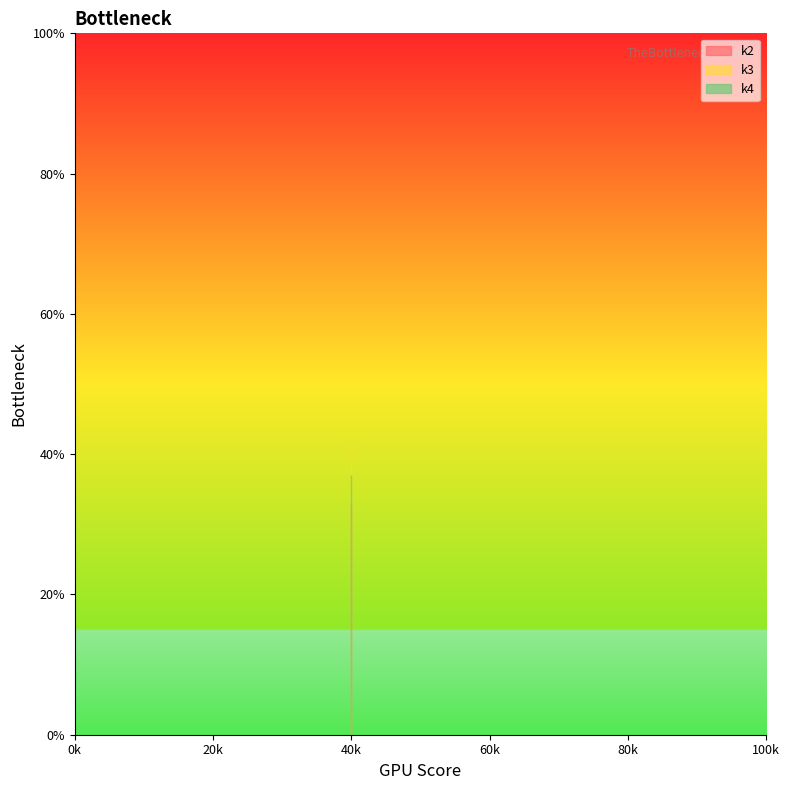

The k4 series shows 37 at t10. True or false?

True